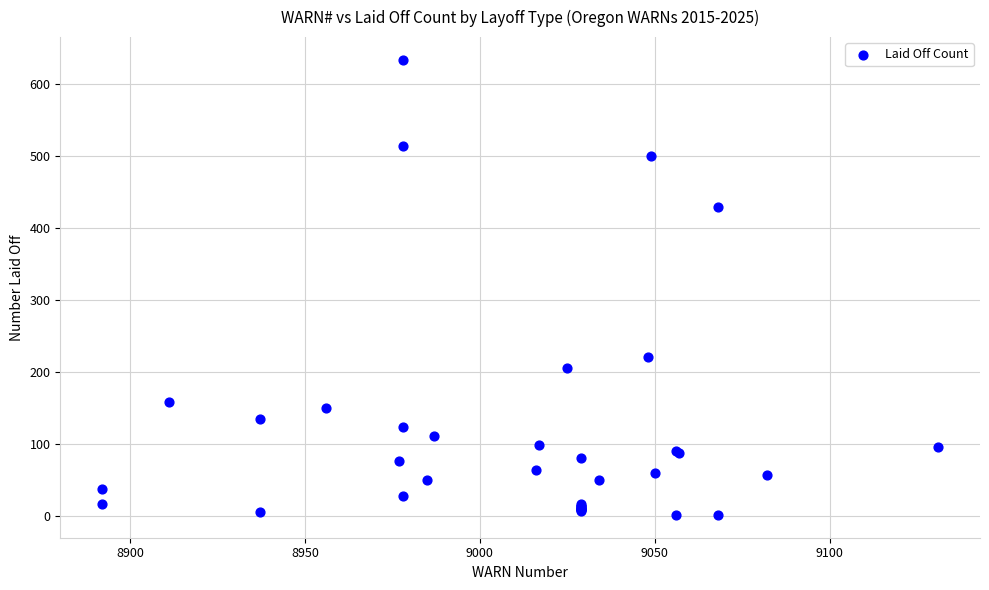

What Y value in the scatter plot is closest to 317?

221